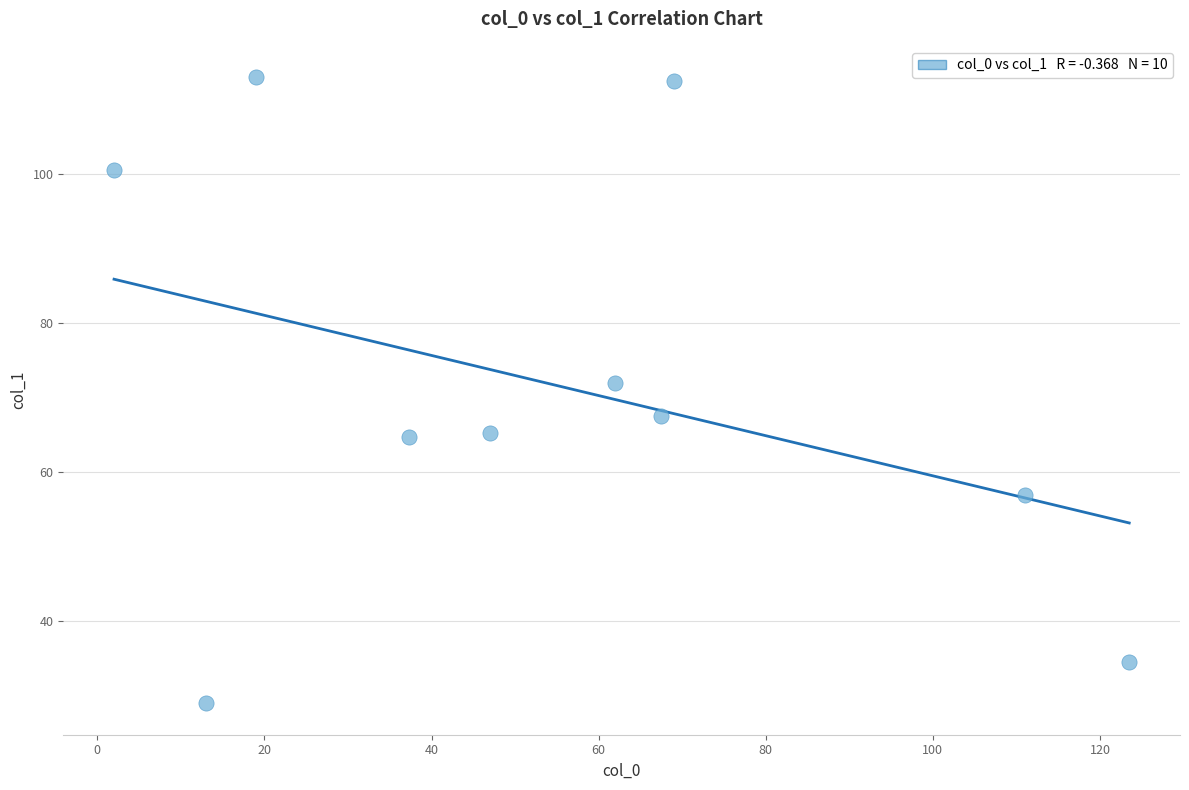

What Y value in the scatter plot is closest to 71?

72.0